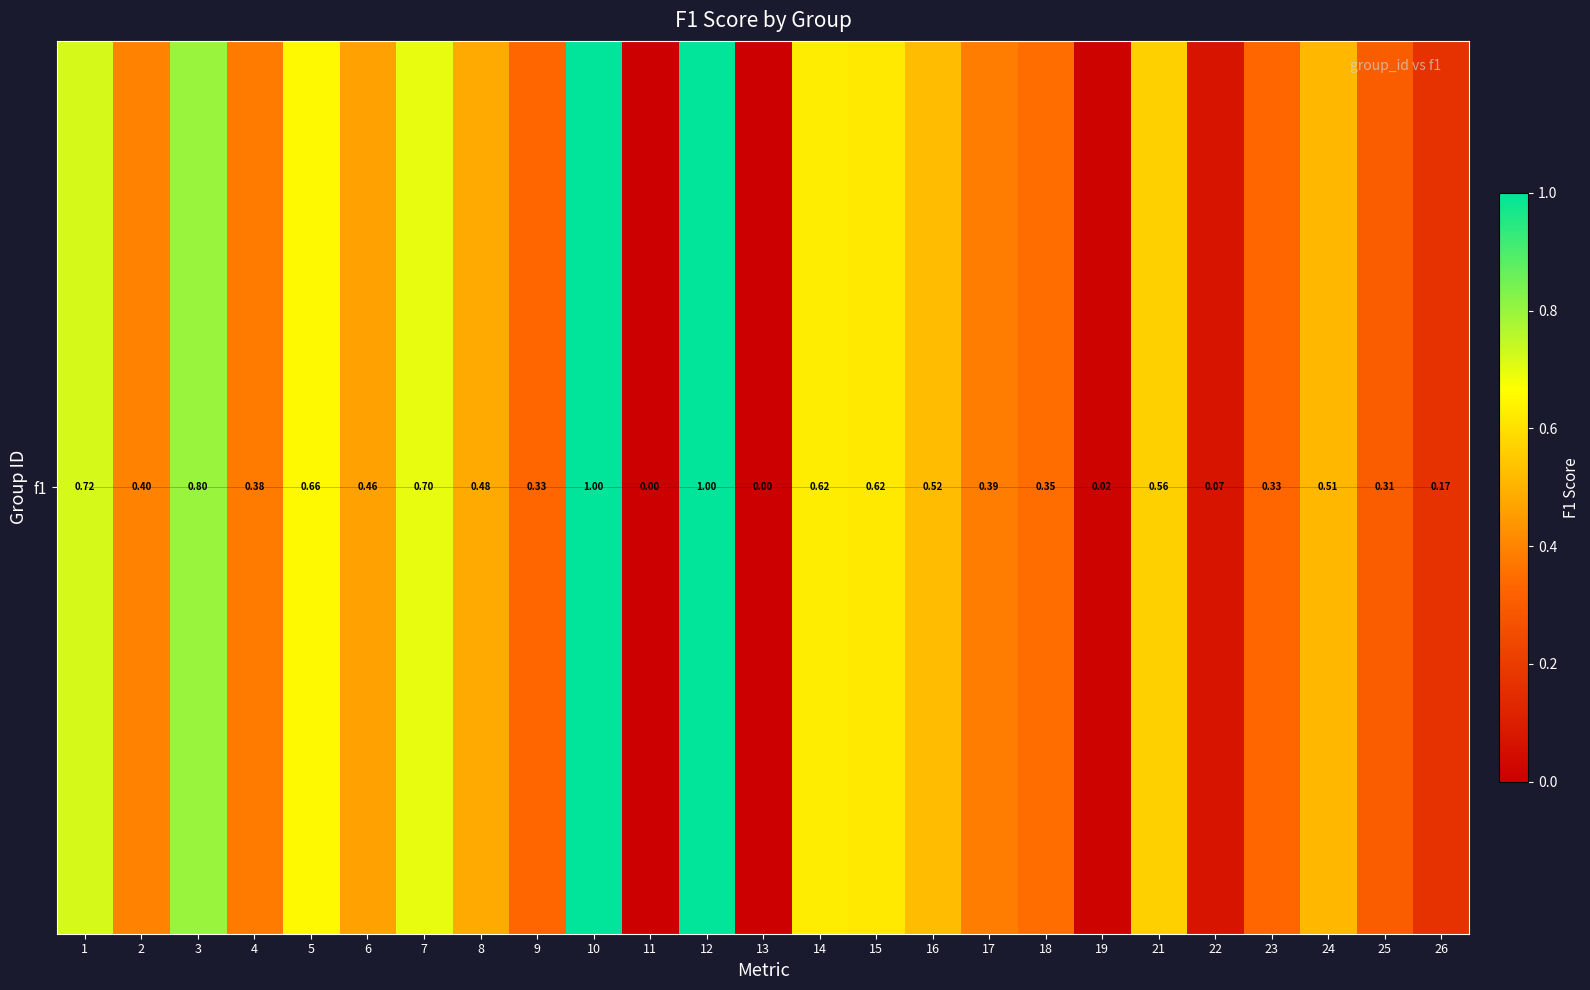

Which has a higher value, 14 or 25?

14